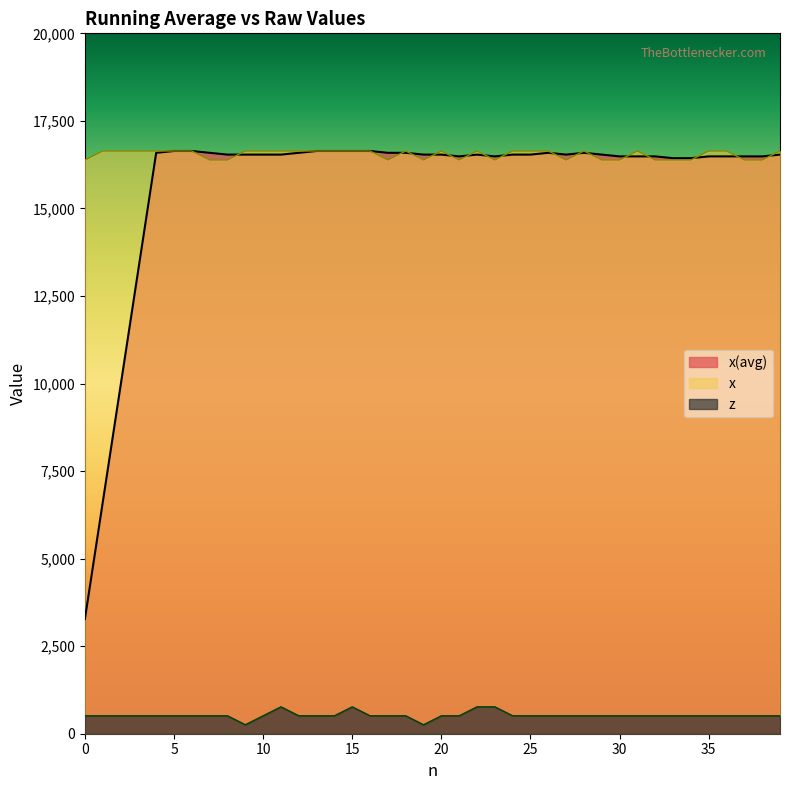

How many interior local peaks does the x(avg) series have?

3